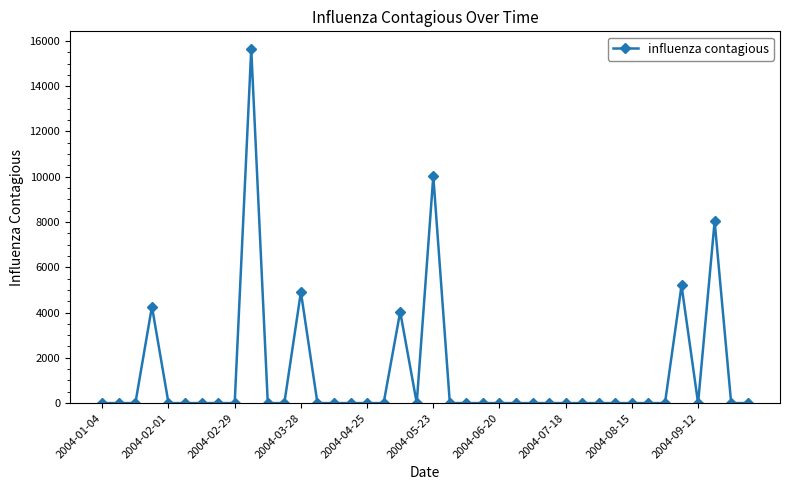

What is the greatest value displayed?

15641.6